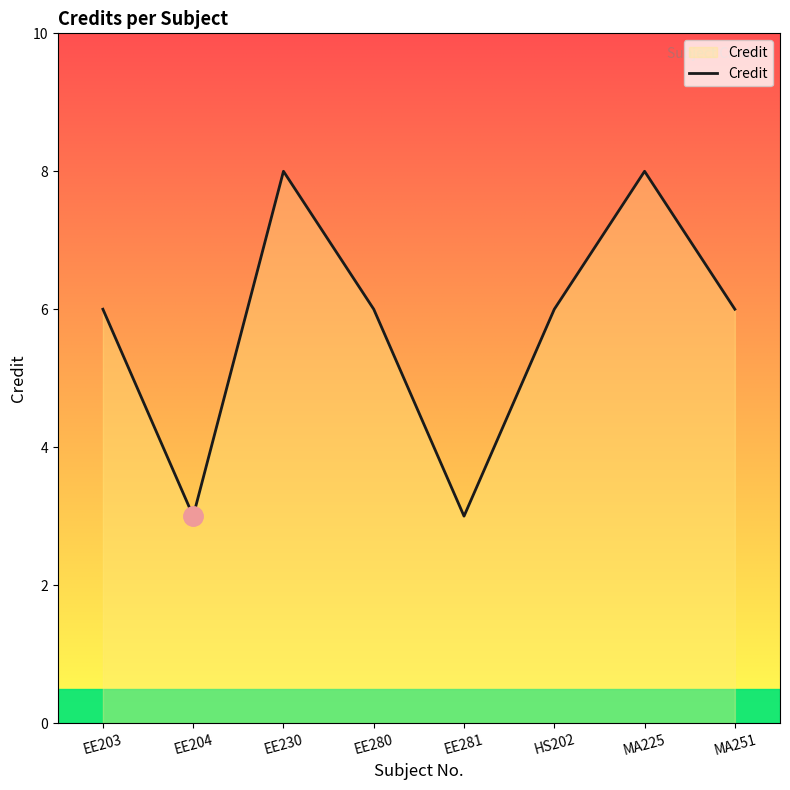

What is the change in value from EE281 to MA251?

+3